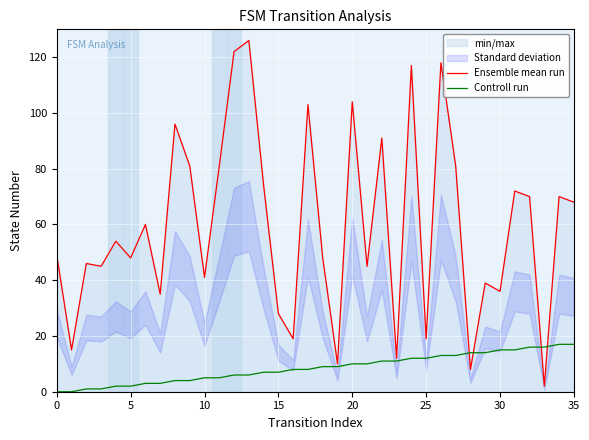

What is the difference between the highest and lowest values at 16?

11